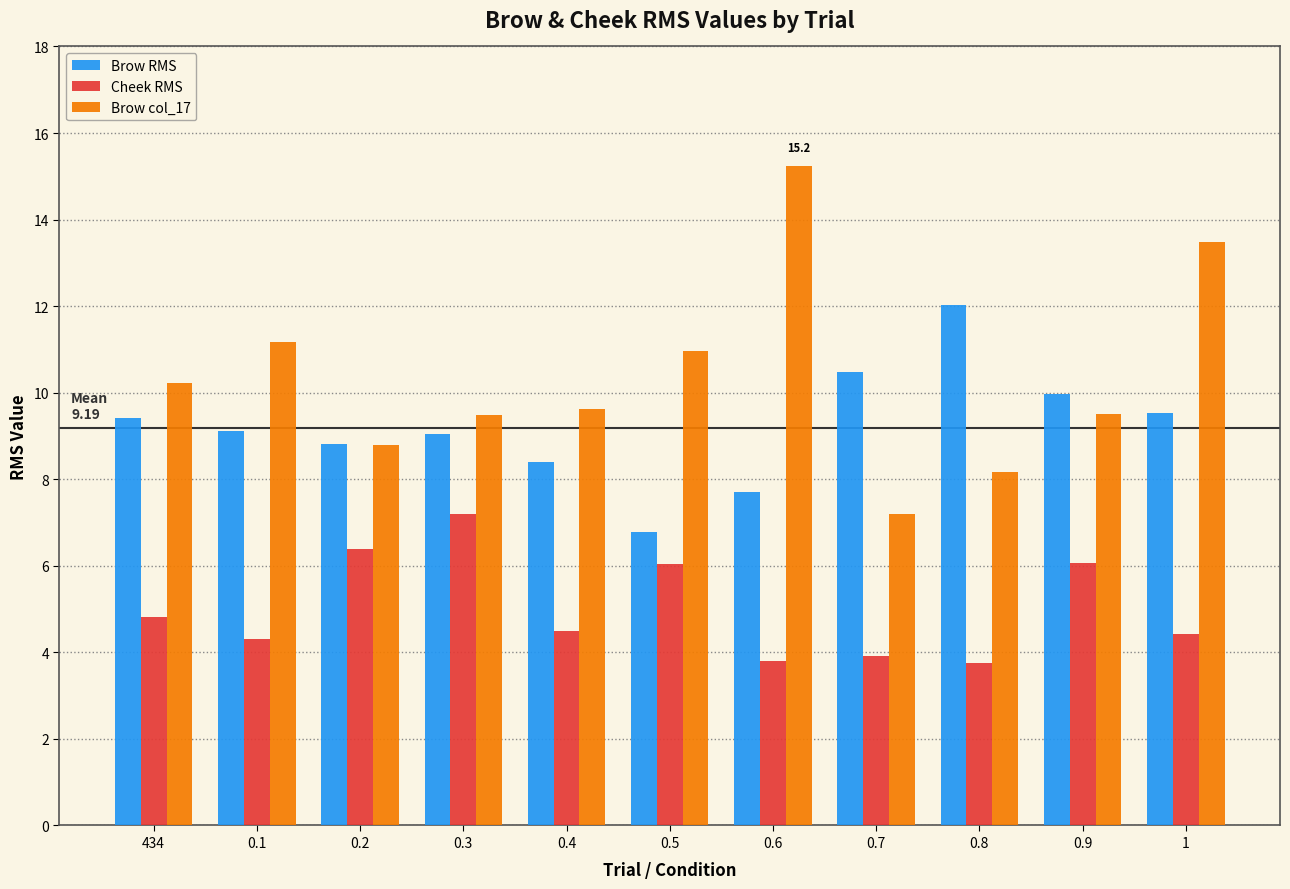

List the series in order of their overall mean, highest first.

Brow col_17, Brow RMS, Cheek RMS